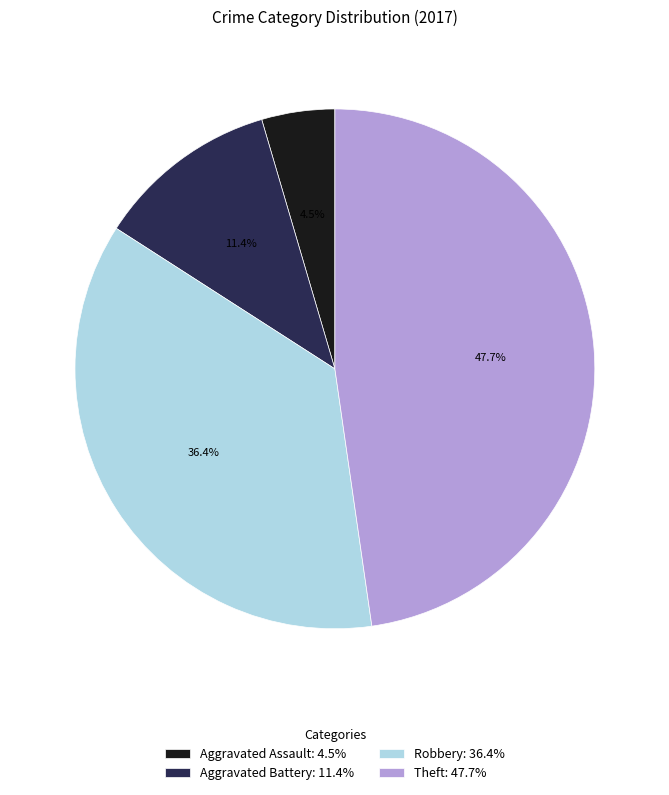

Is there any slice that represents more than half of the pie?

No